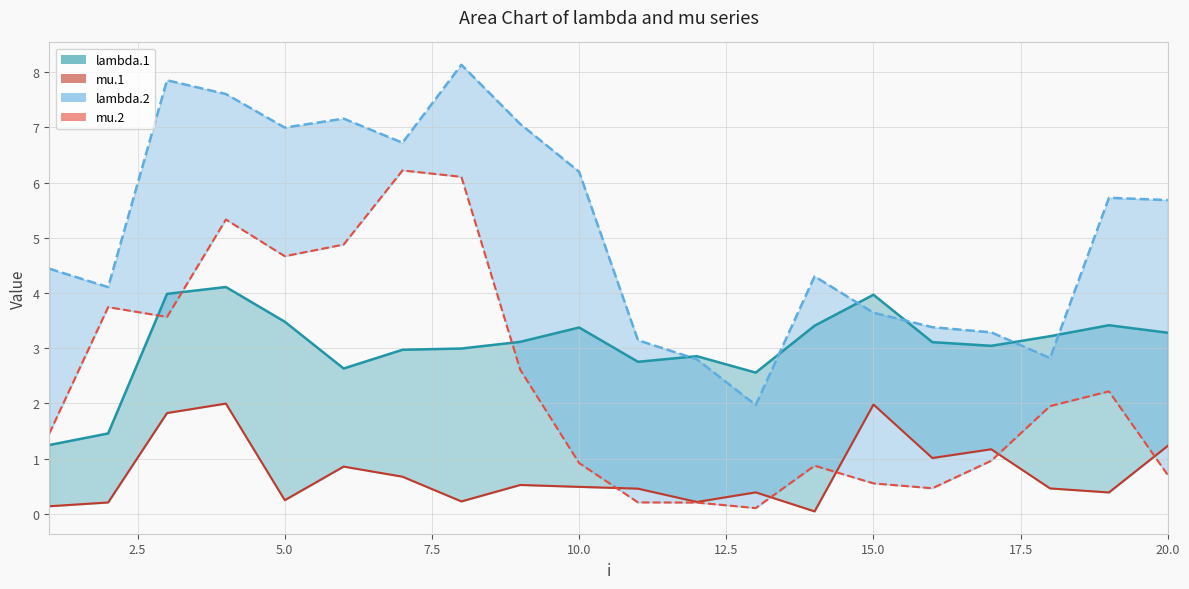

Reading right to left, transcribe all the data shown in this chart.

lambda.1 line: 3.3	3.4	3.2	3.0	3.1	4.0	3.4	2.6	2.9	2.8	3.4	3.1	3.0	3.0	2.6	3.5	4.1	4.0	1.5	1.2
mu.1 line: 1.2	0.4	0.5	1.2	1.0	2.0	0.0	0.4	0.2	0.5	0.5	0.5	0.2	0.7	0.9	0.2	2.0	1.8	0.2	0.1
lambda.2 line: 5.7	5.7	2.8	3.3	3.4	3.6	4.3	2.0	2.8	3.1	6.2	7.1	8.1	6.7	7.2	7.0	7.6	7.9	4.1	4.4
mu.2 line: 0.7	2.2	2.0	1.0	0.5	0.6	0.9	0.1	0.2	0.2	0.9	2.6	6.1	6.2	4.9	4.7	5.3	3.6	3.7	1.5